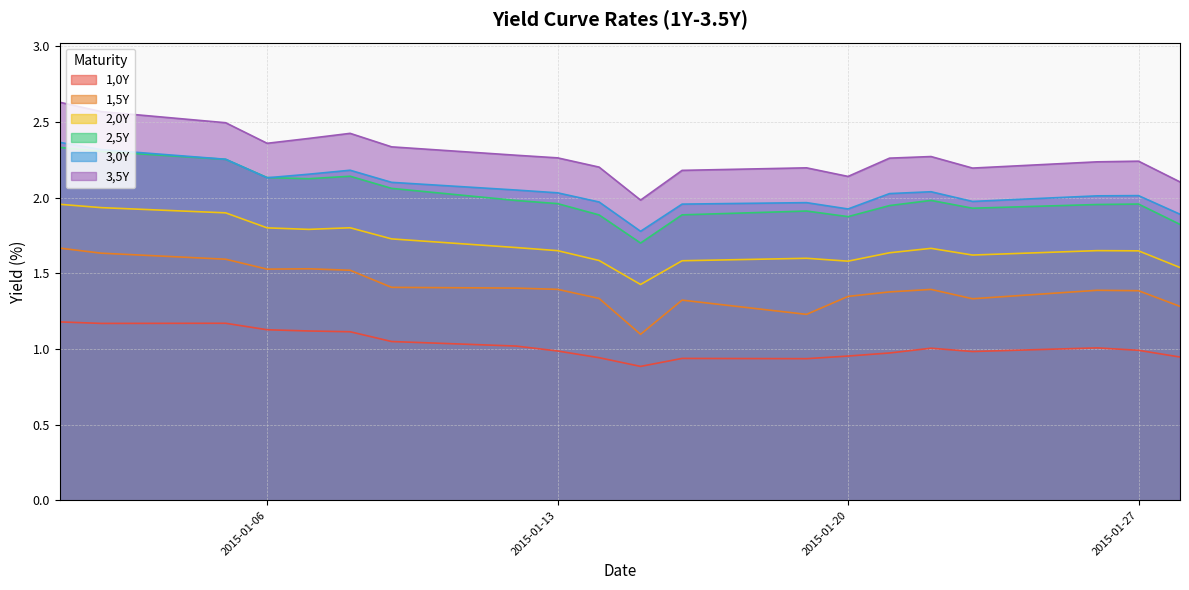

What is the sum of the 3,0Y values at 2015-01-26 and 2015-01-21?

4.0